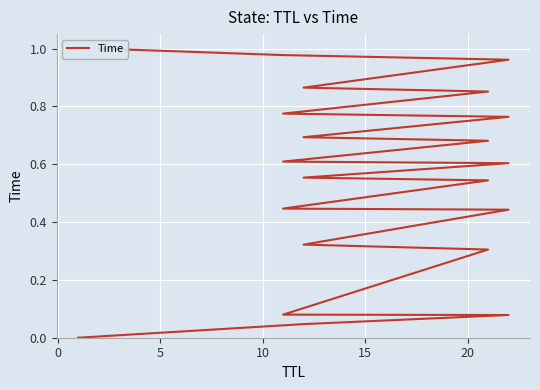

True or false: the data has more than 2 interior local peaks.

False